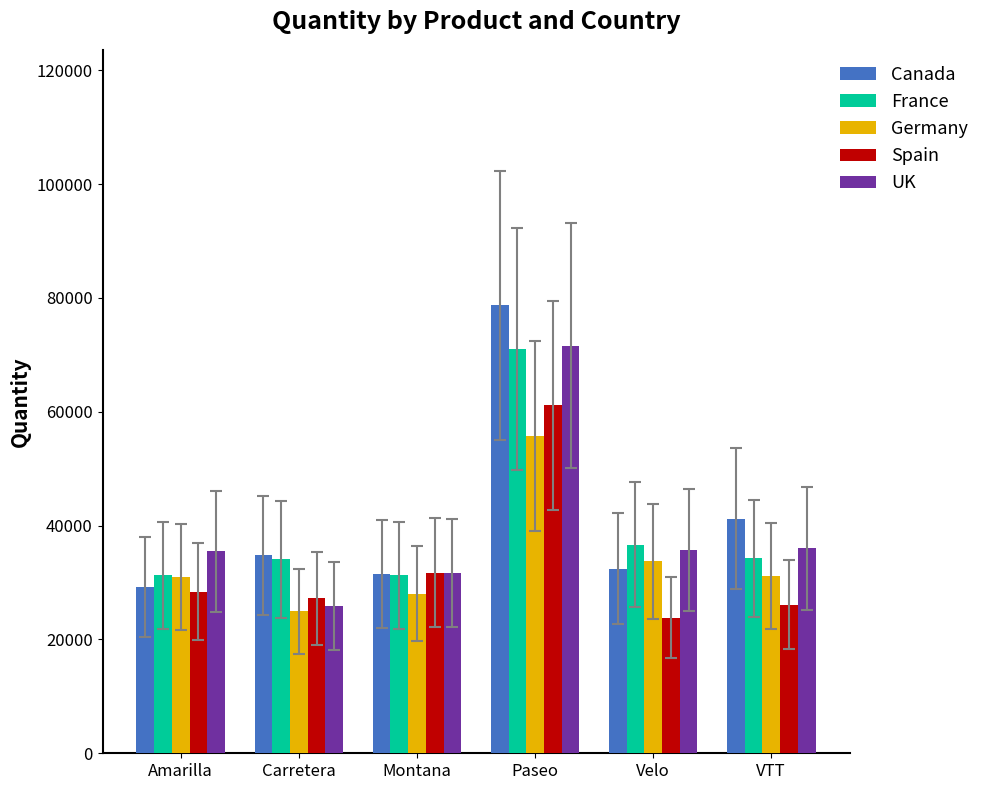

What is the difference between the highest and lowest values at Paseo?

23047.0